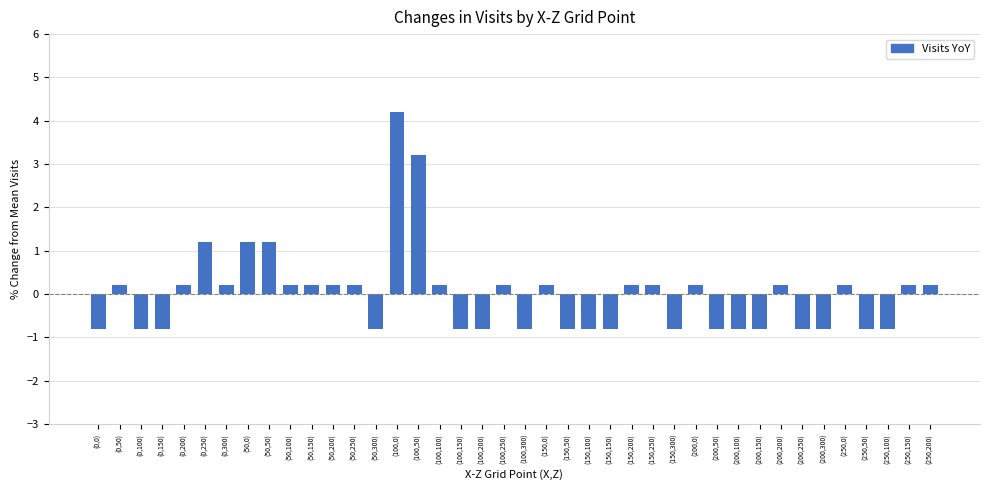

The value at (150,150) is -1.1. True or false?

False